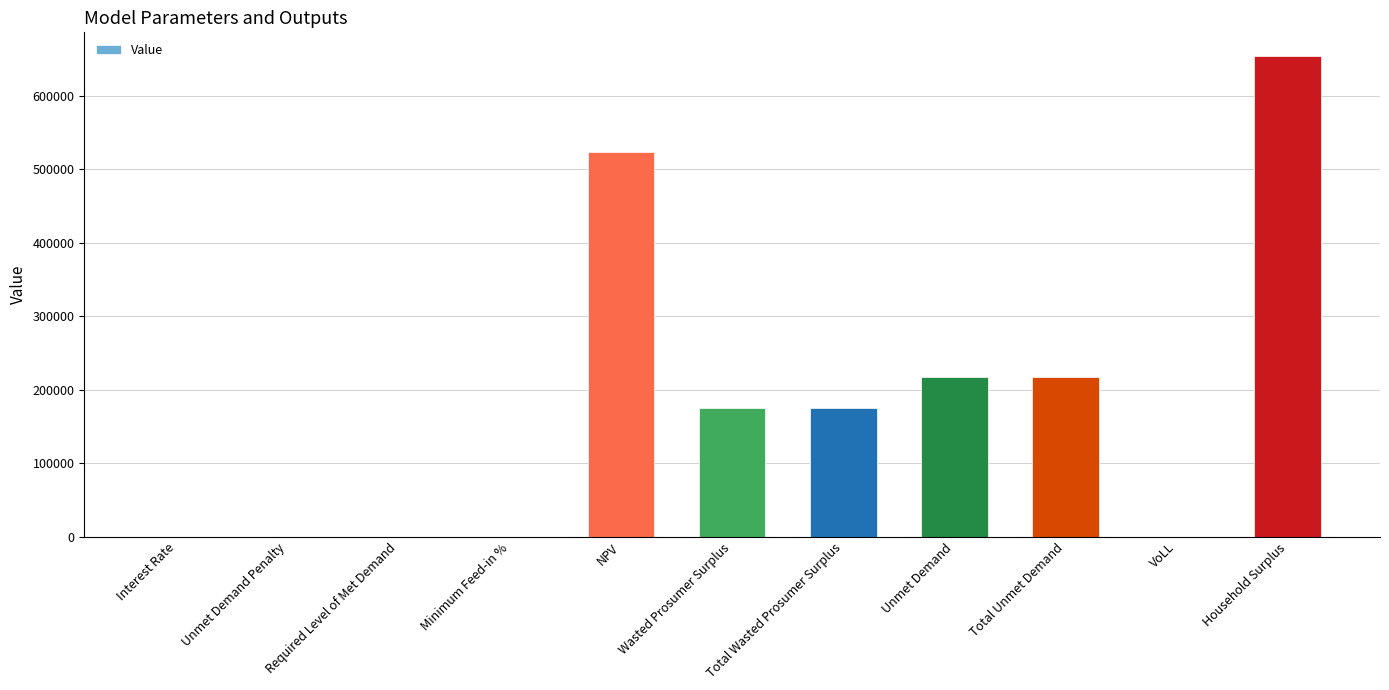

What is the change in value from Required Level of Met Demand to VoLL?

+0.7